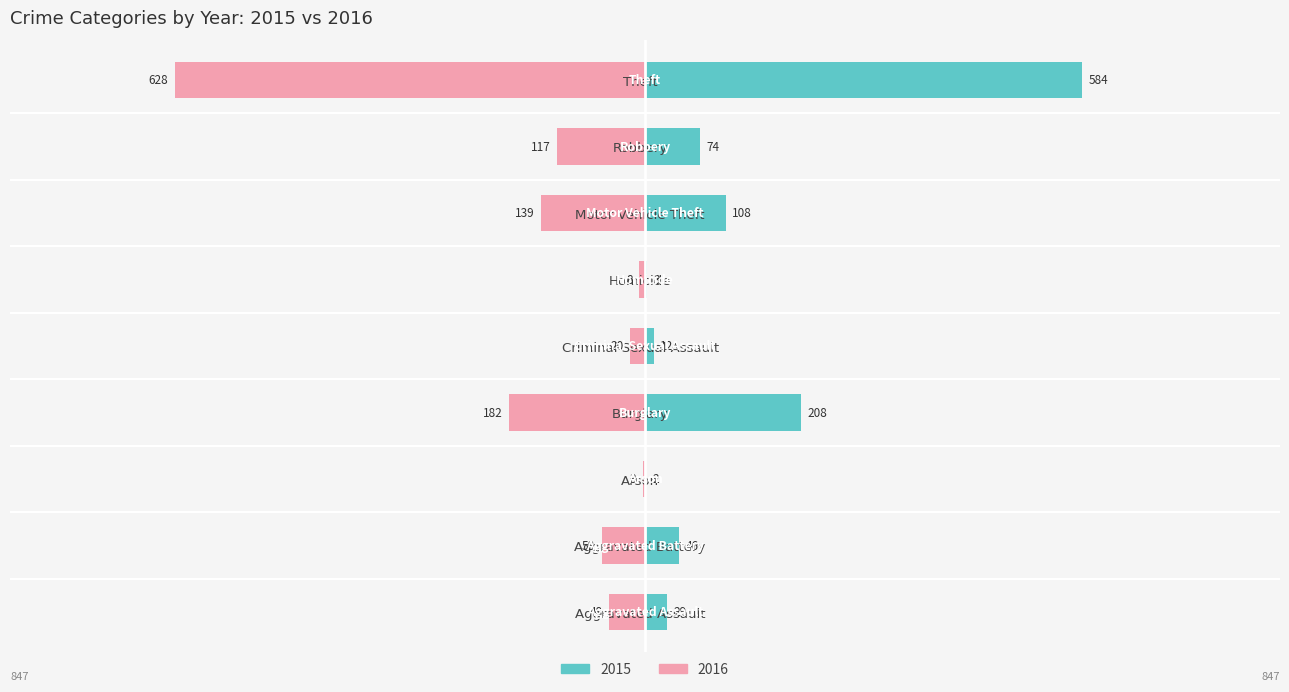

Is it true that 2016 equals -139 at Motor Vehicle Theft?

True